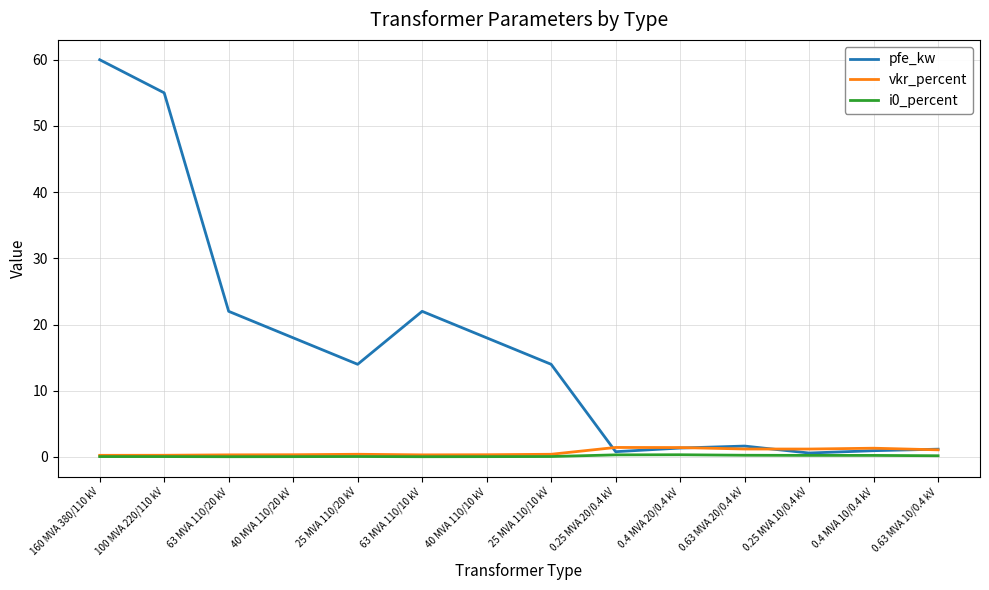

Which series has the largest range (max minus min)?

pfe_kw